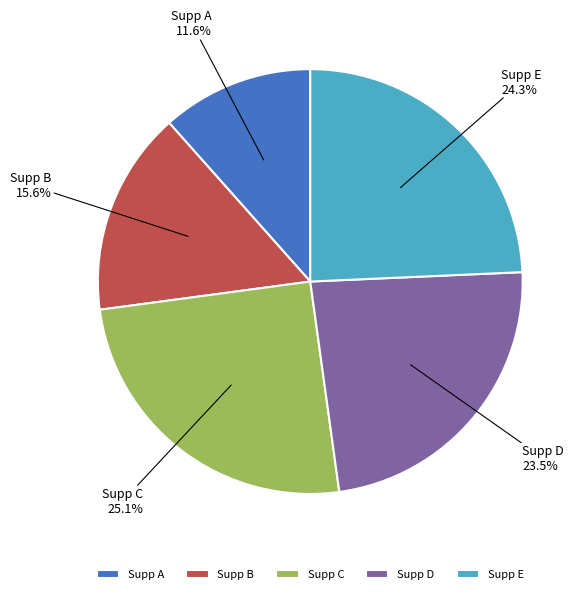

Which slice is the smallest?

Supp A